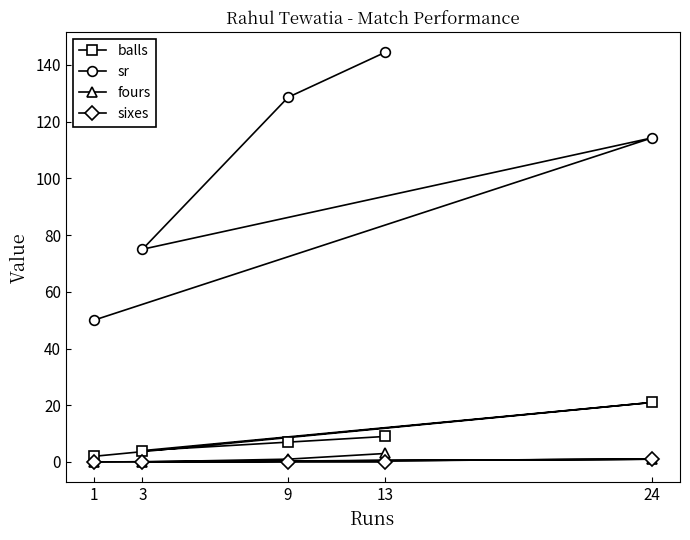

What value does the fours series have at 9?

1.0